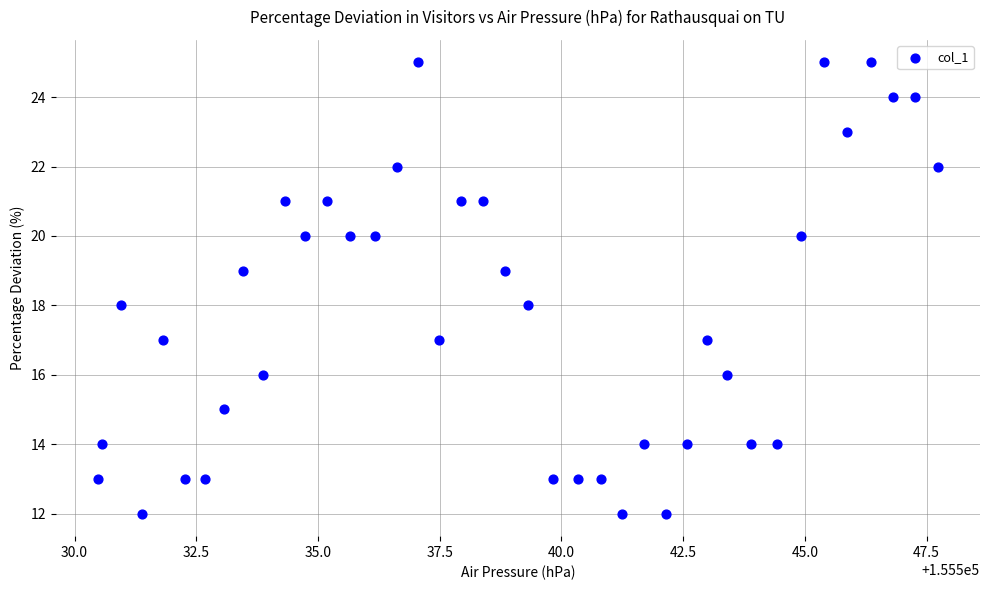

What is the range of Y values (max minus min)?

13